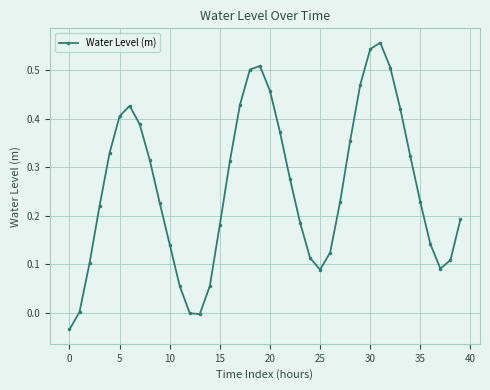

What is the sum of all values?

10.4